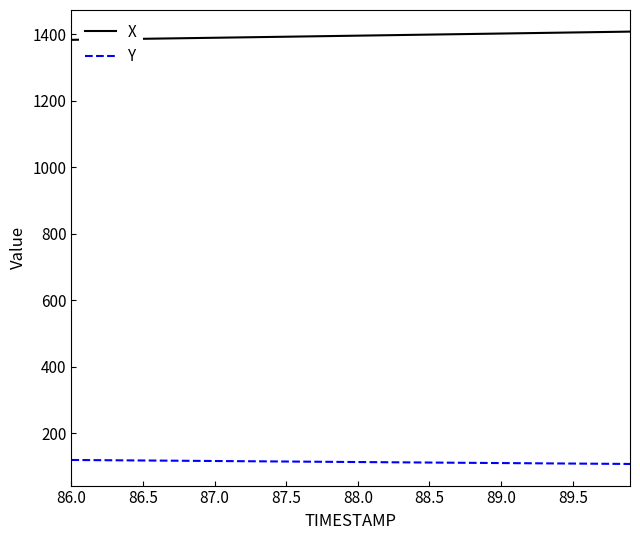

What is the highest value of the X series?

1408.5